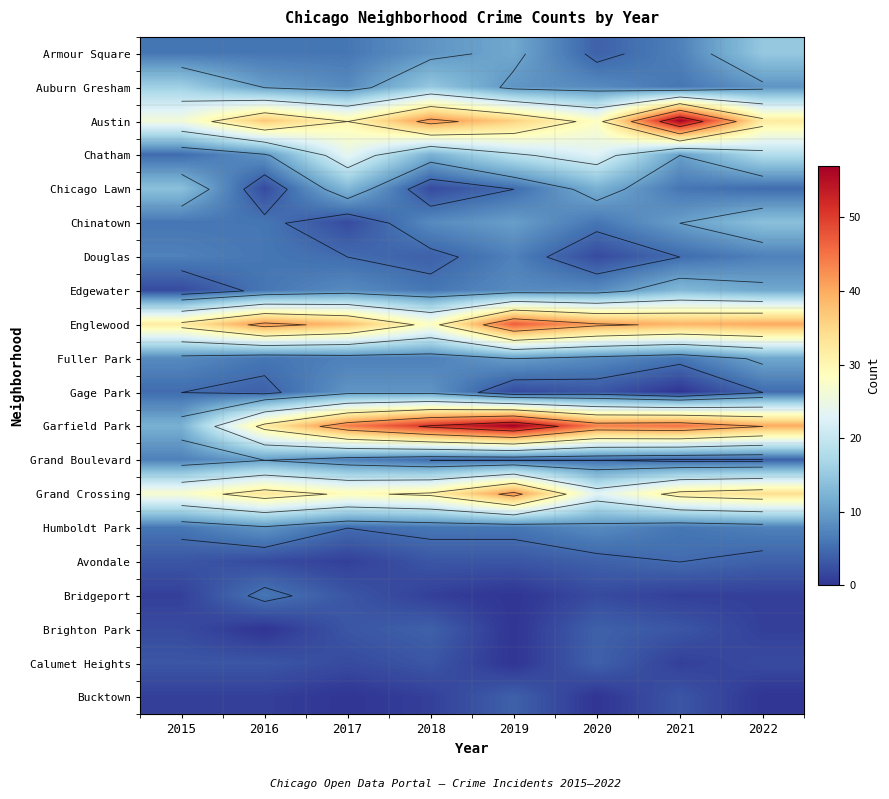

The value of Austin at 2020 is 28. True or false?

True